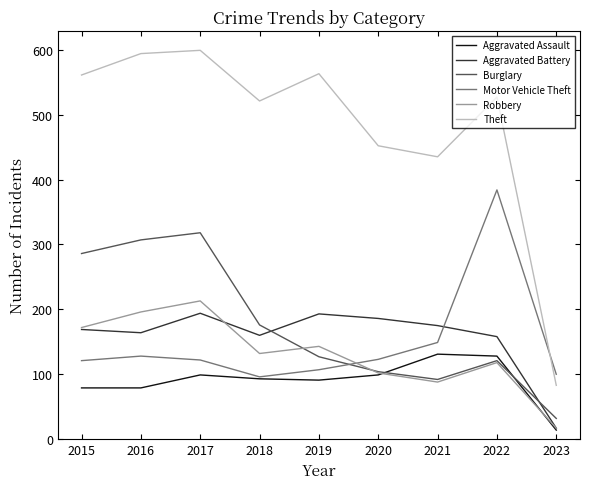

The value of Burglary at 2017 is 463. True or false?

False